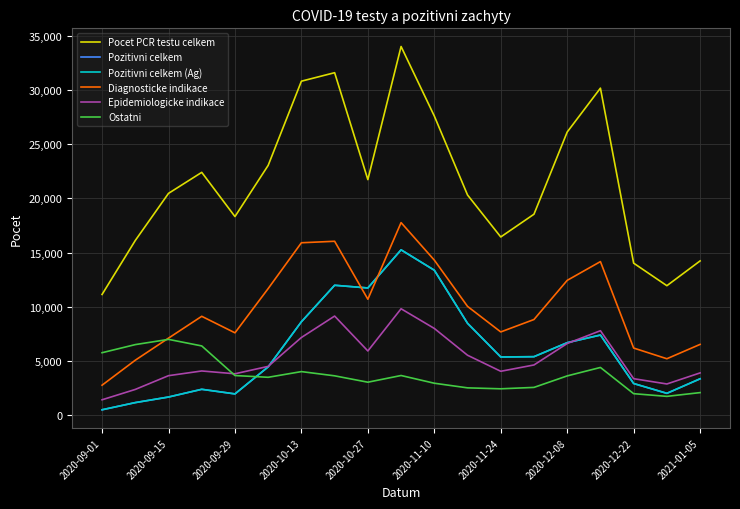

Rank the series by their maximum value, from highest to lowest.

Pocet PCR testu celkem, Diagnosticke indikace, Pozitivni celkem, Pozitivni celkem (Ag), Epidemiologicke indikace, Ostatni